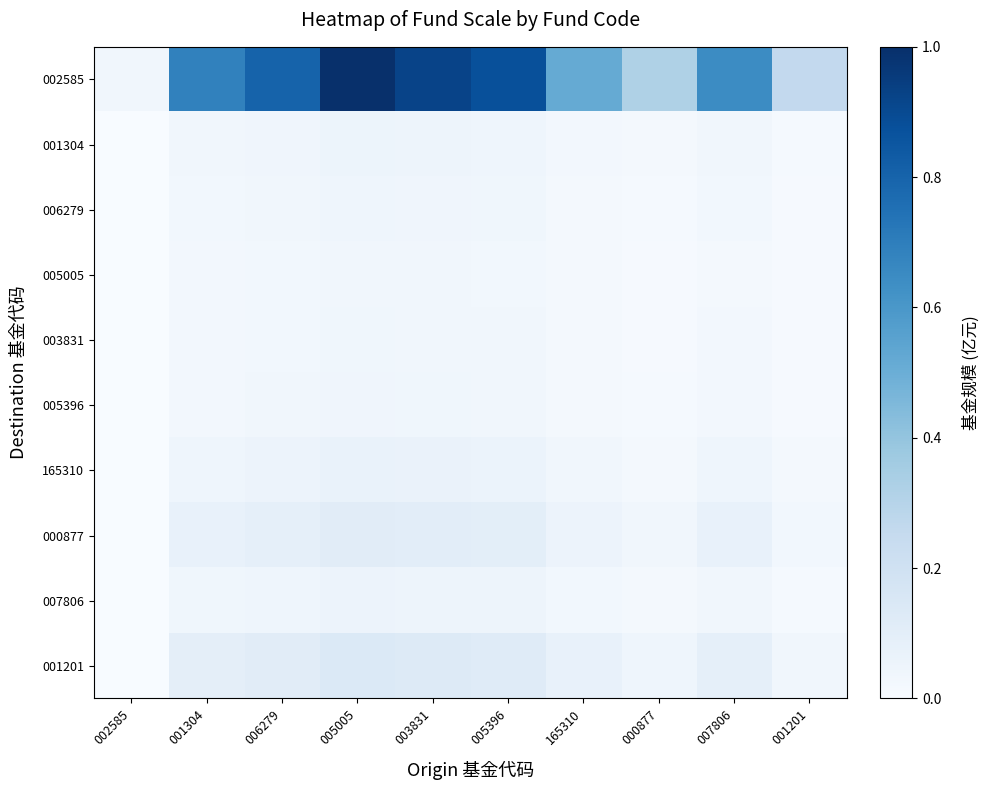

What is the maximum value shown in the chart?

1.0